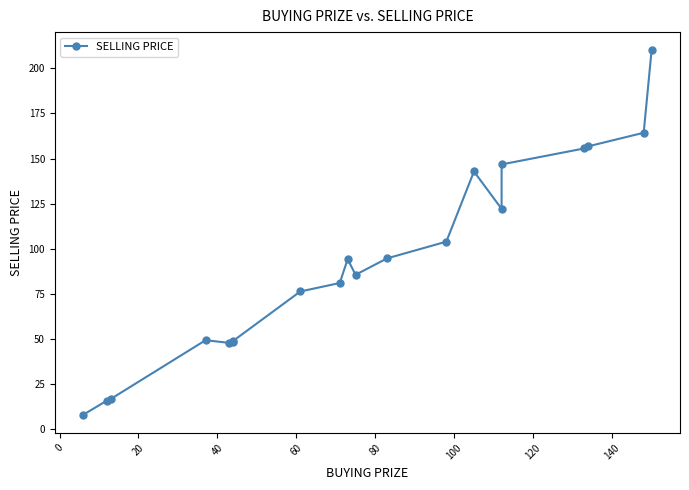

Is it true that the value at 80 is 16.9?

False